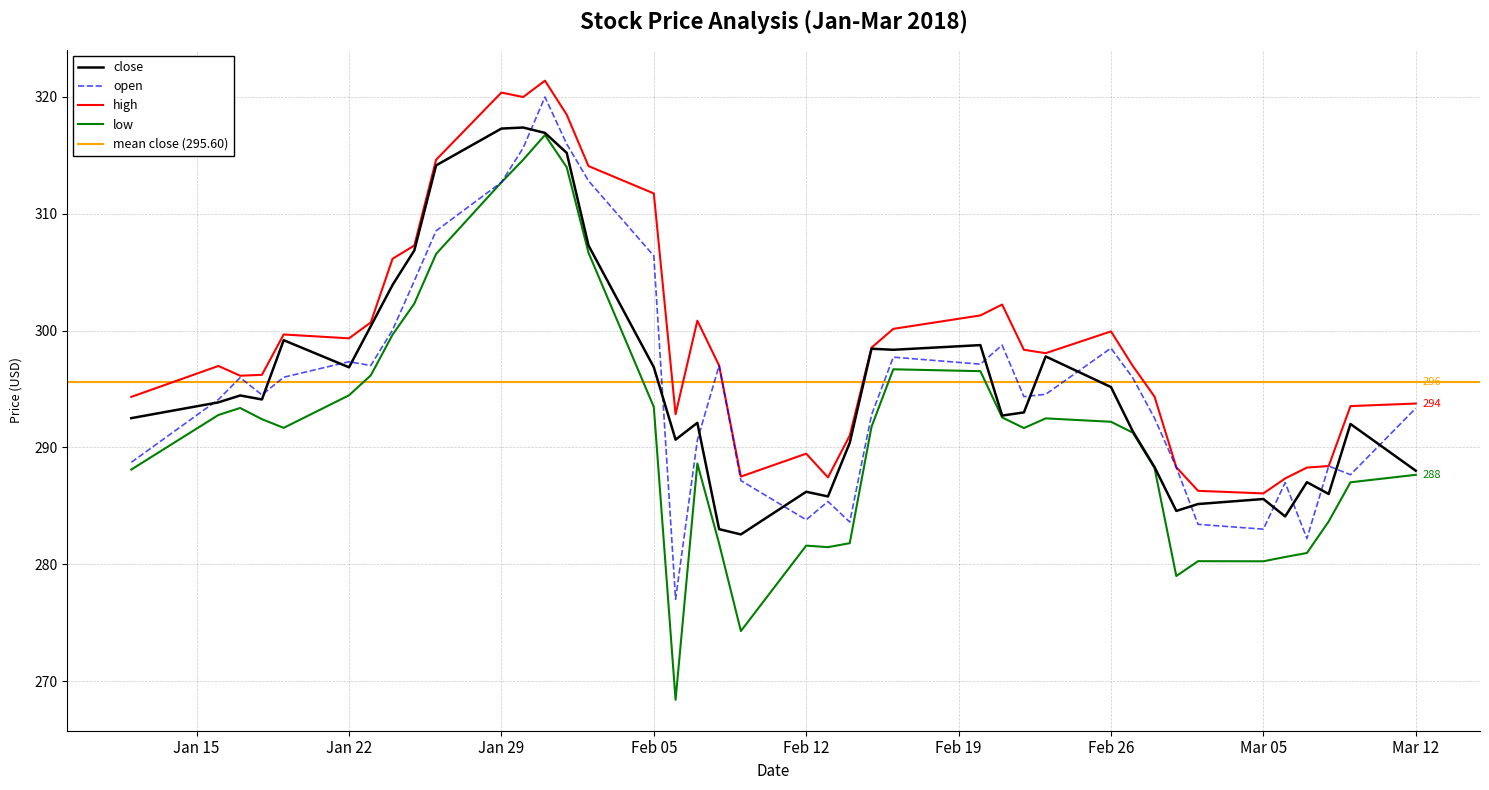

Rank the series by their maximum value, from highest to lowest.

high, open, close, low